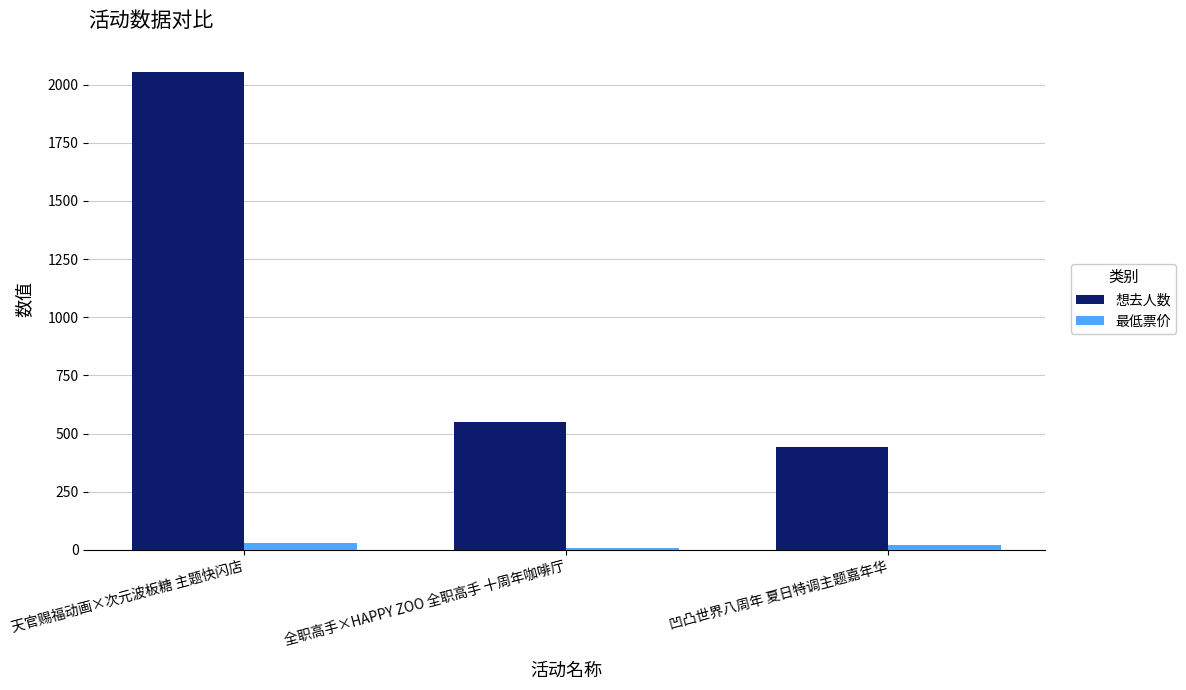

What are all the series names shown in the legend?

想去人数, 最低票价